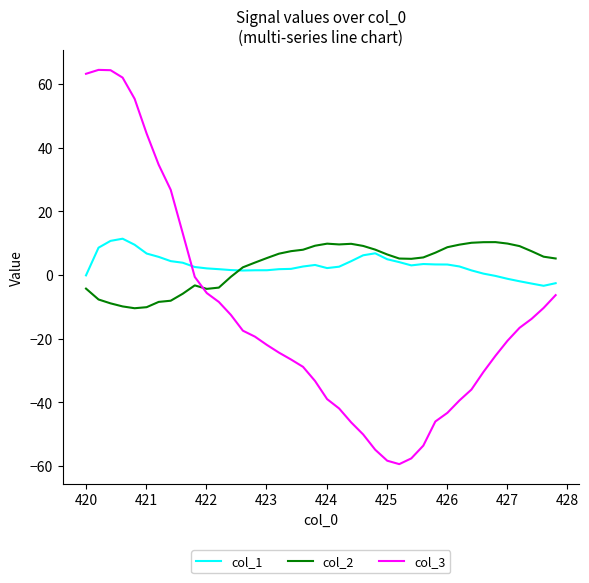

What is the maximum value for col_1?

11.4